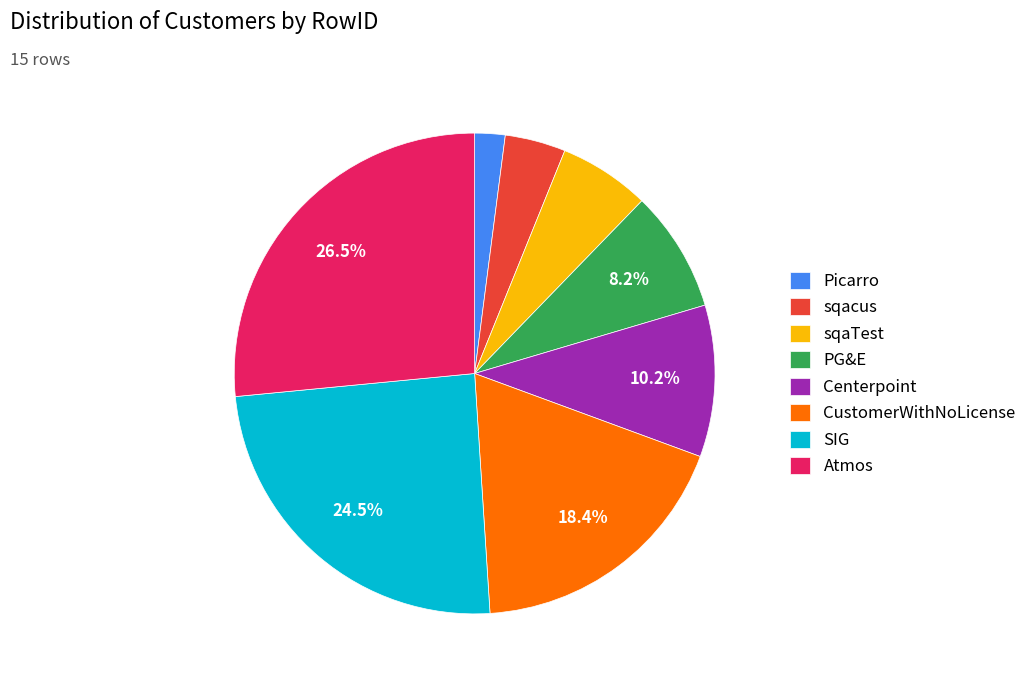

Rank the categories by value from highest to lowest.

Atmos, SIG, CustomerWithNoLicense, Centerpoint, PG&E, sqaTest, sqacus, Picarro